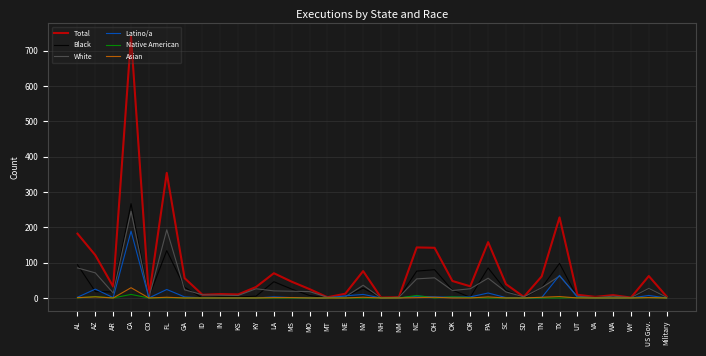

At which category does Black reach its first local peak?

CA